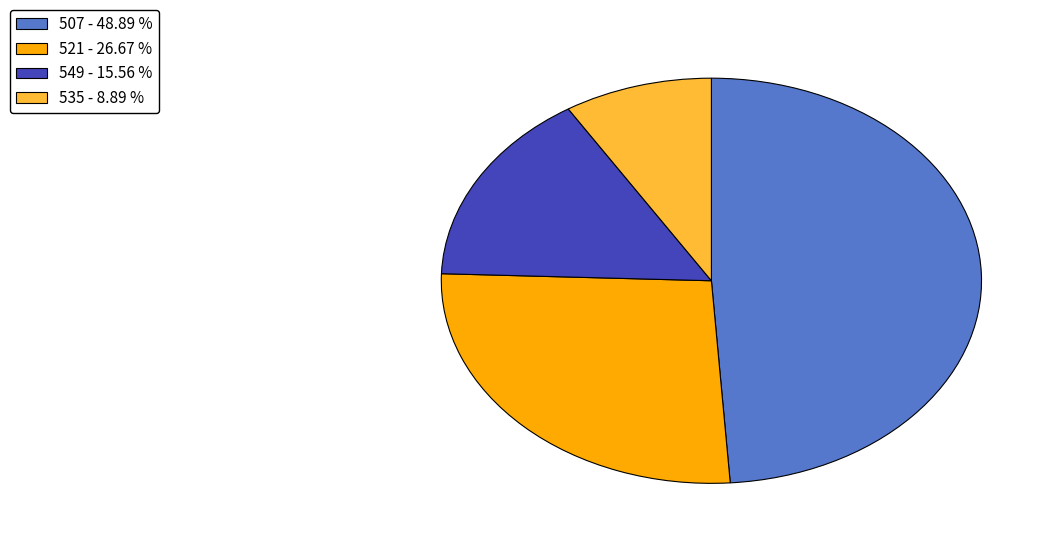

Does any single category account for the majority?

No